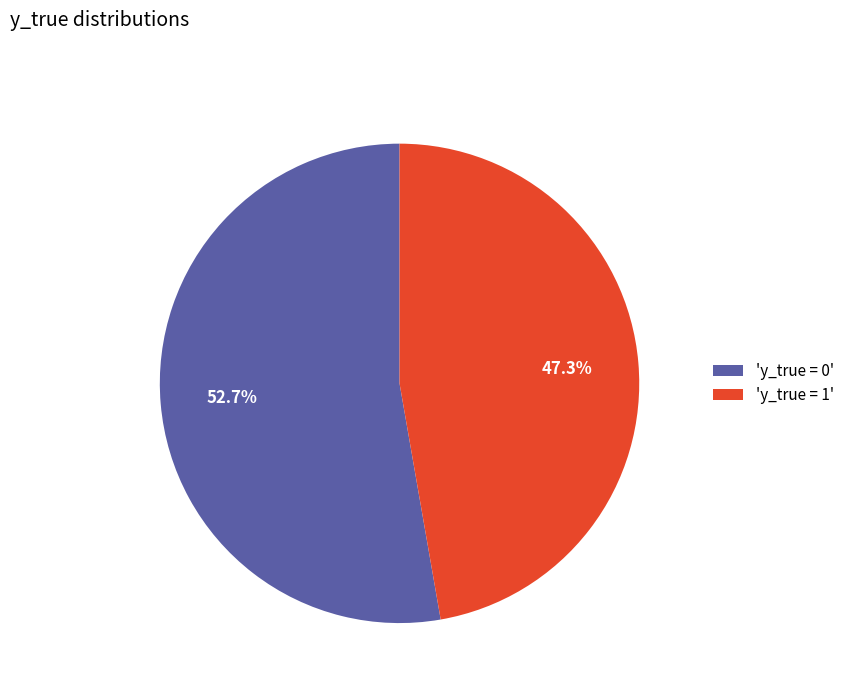

Which slice is the largest?

'y_true = 0'